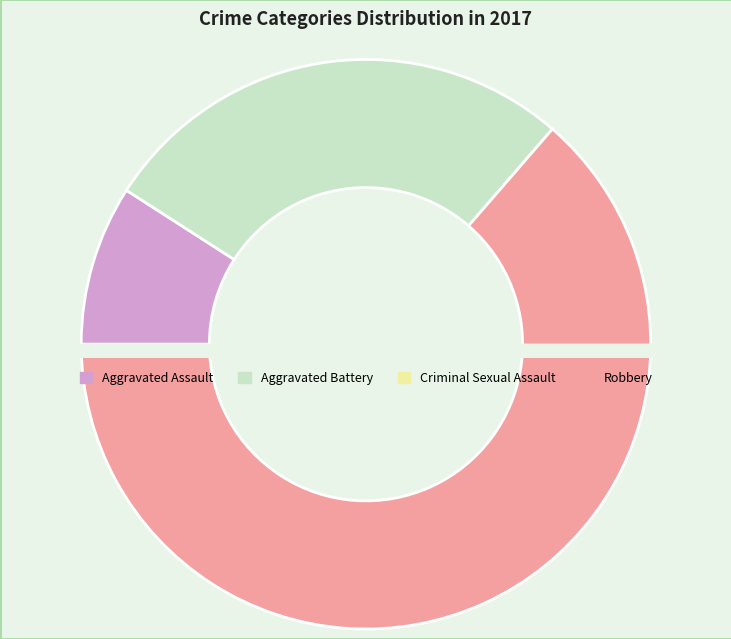

What percentage is the Robbery slice, to the nearest percent?

64%